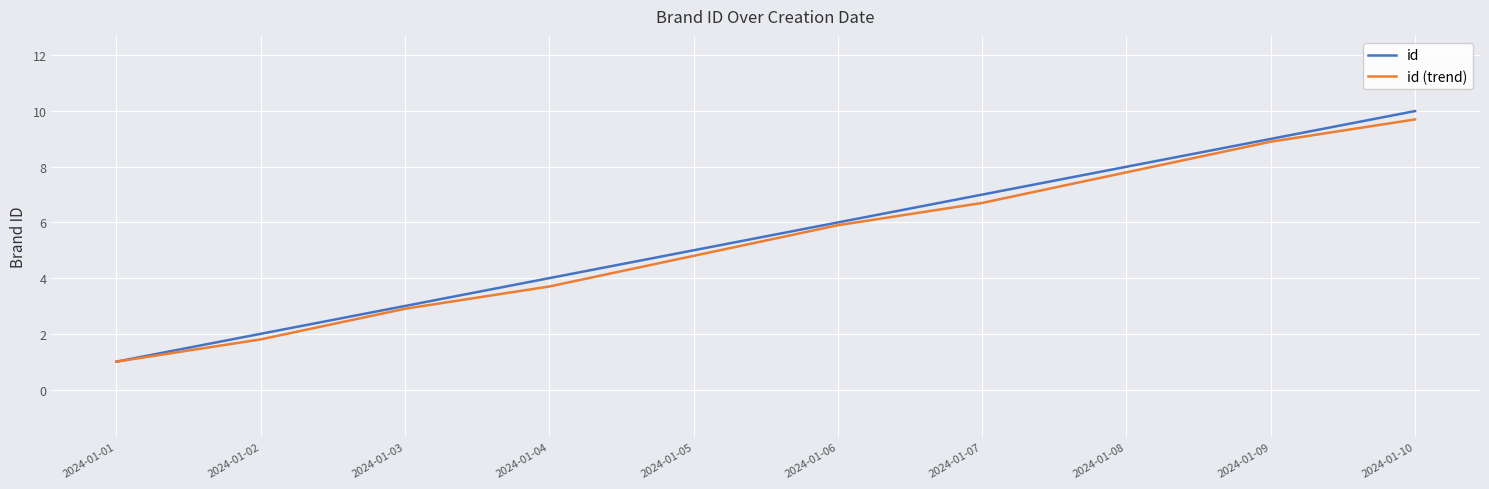

At which label does id (trend) reach its peak?

2024-01-10